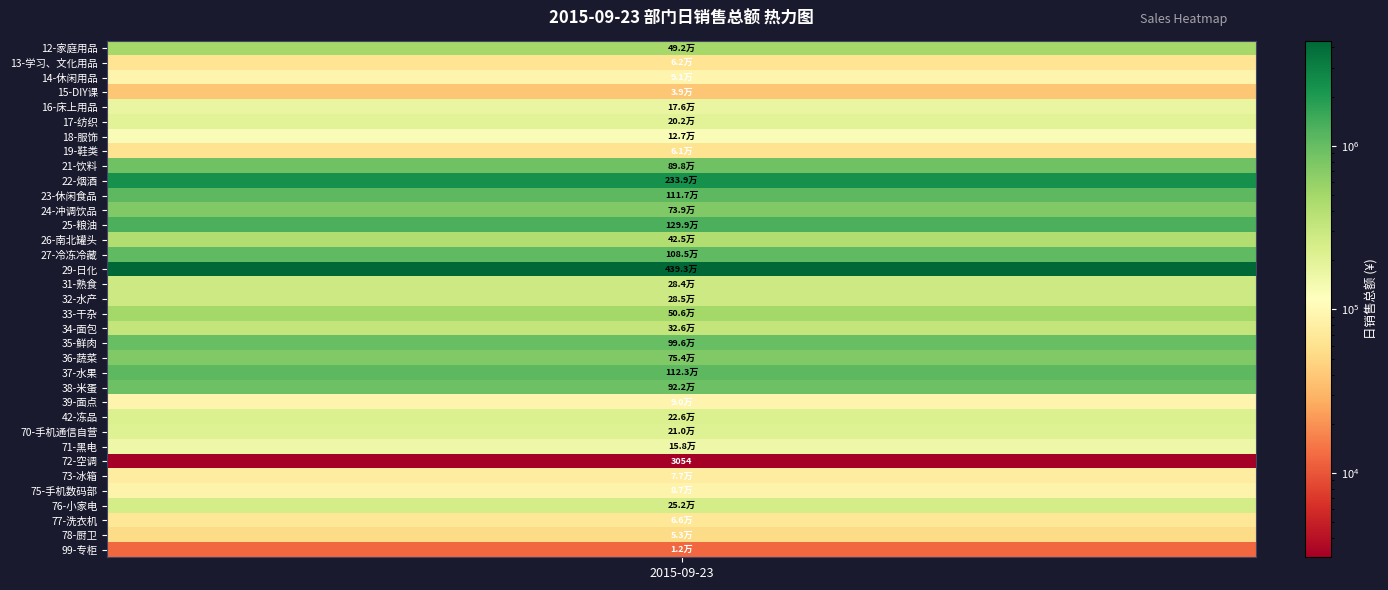

At which label is the value closest to 2198086?

22-烟酒